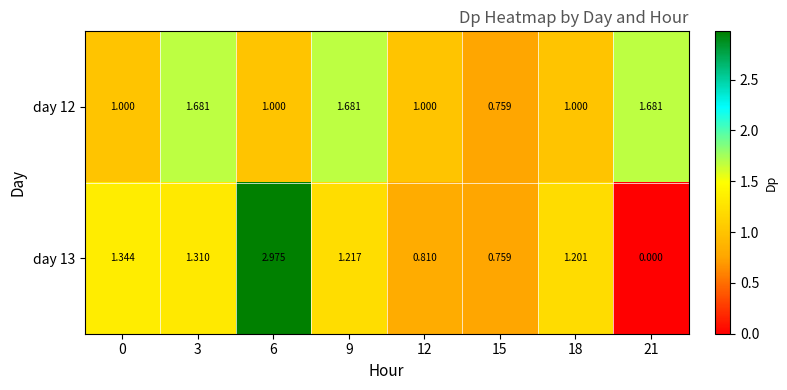

Is the value of day 13 at 6 greater than the value of day 12 at 12?

Yes